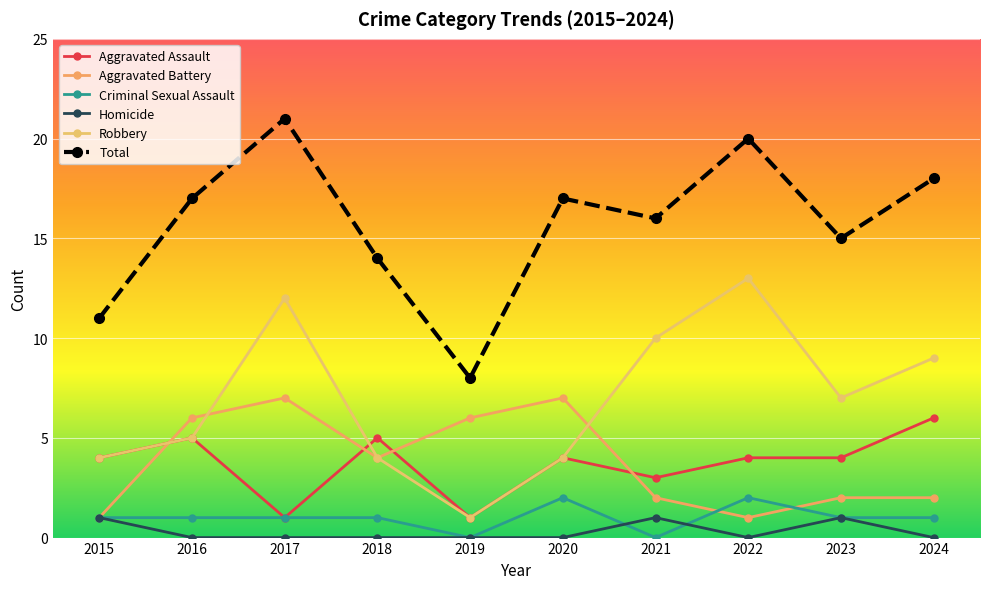

What is the maximum value for Aggravated Battery?

7